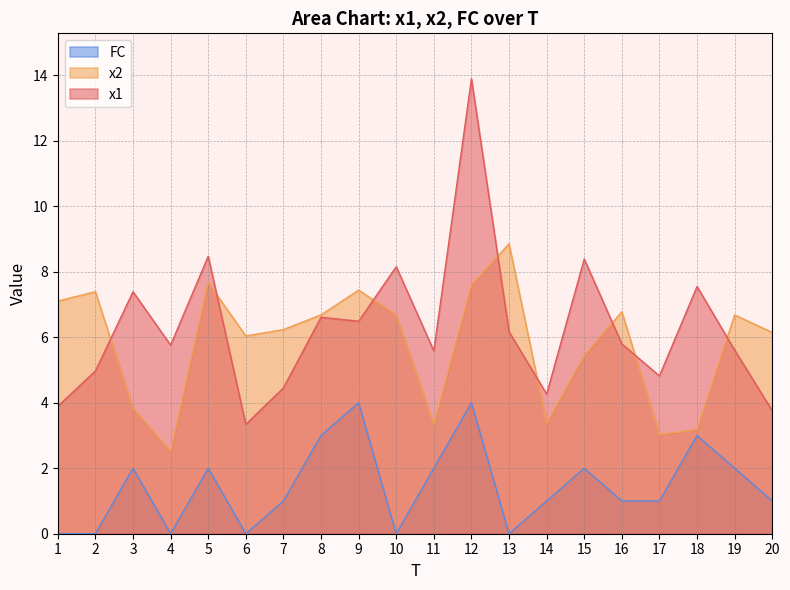

Which has a higher value, 8 or 20?

8